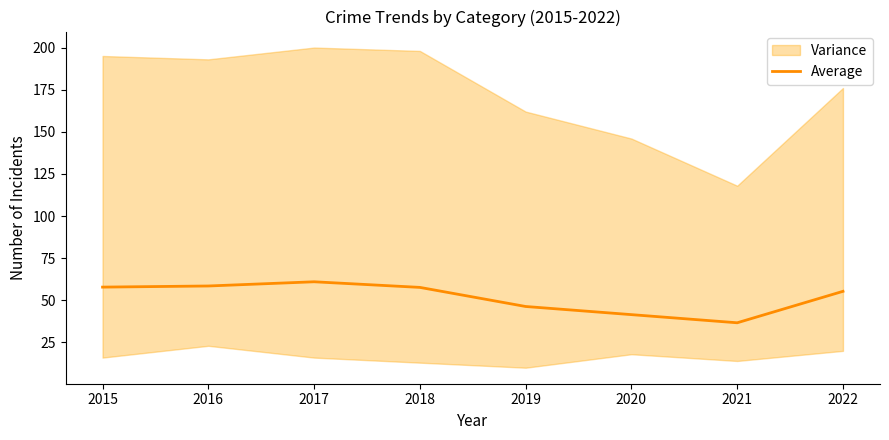

True or false: there are more than 0 points higher than both neighbors.

True